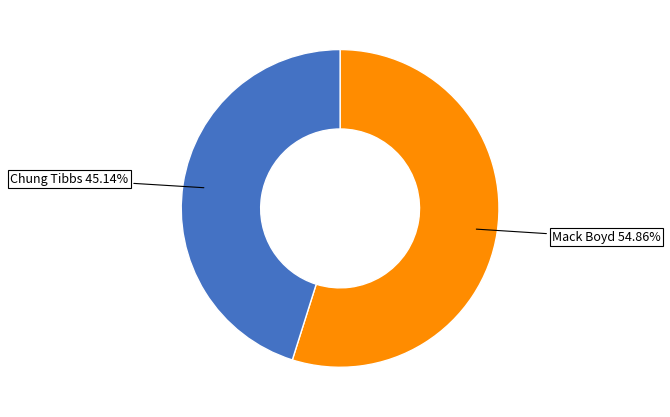

To the nearest percent, what is the average slice percentage?

50%